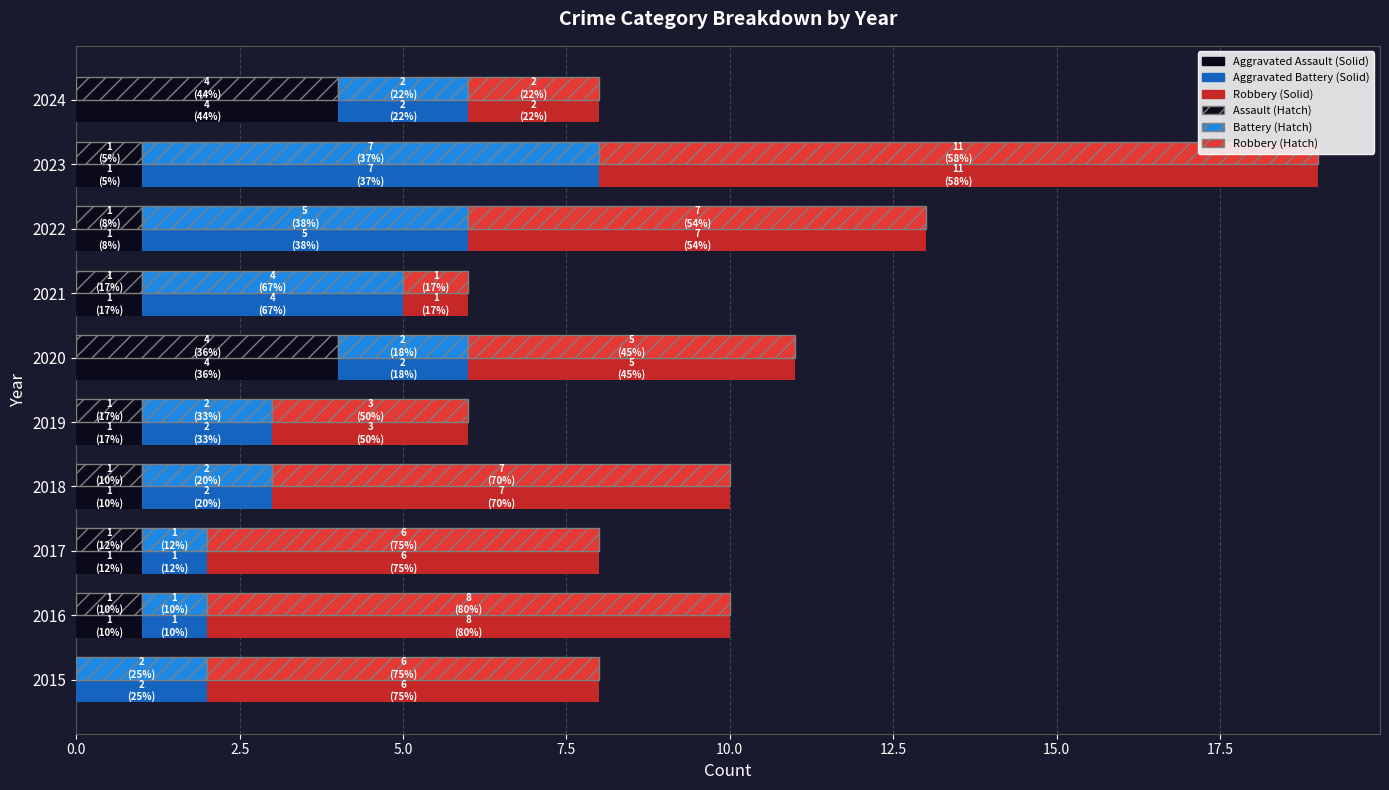

What position from the left is 0.0?

1